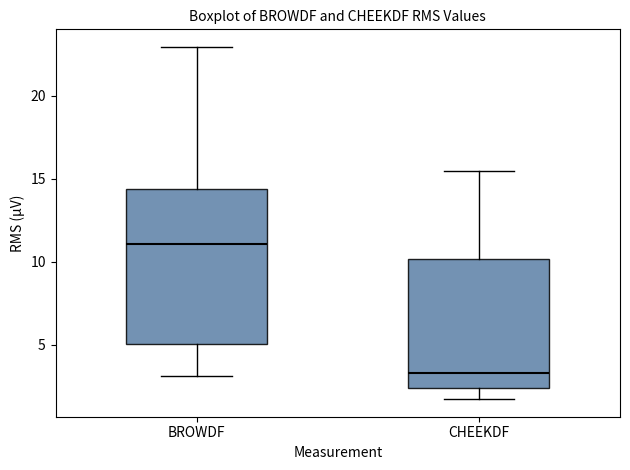

Where does the upper whisker of the box for BROWDF end on the y-axis? The values are not printed on the chart, so give them approximately, as read against the axis.

23.0